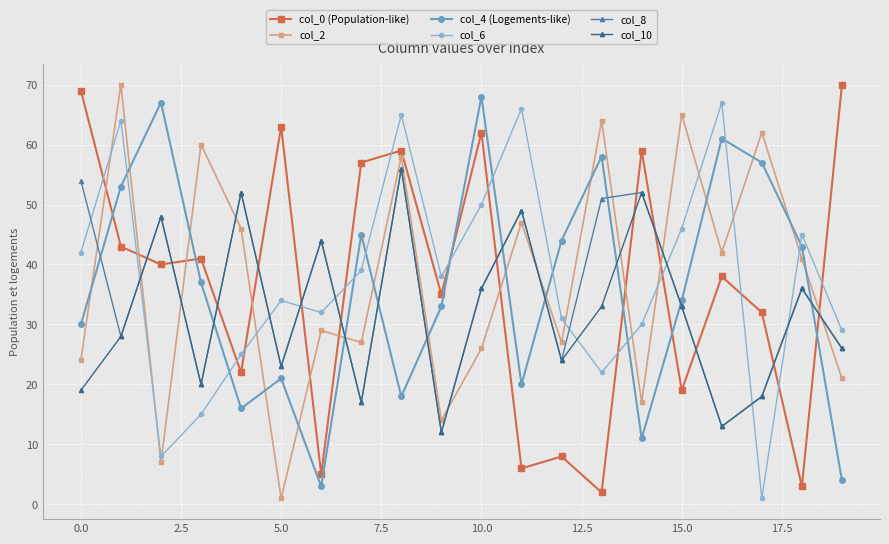

What is the maximum value shown in the chart?

70